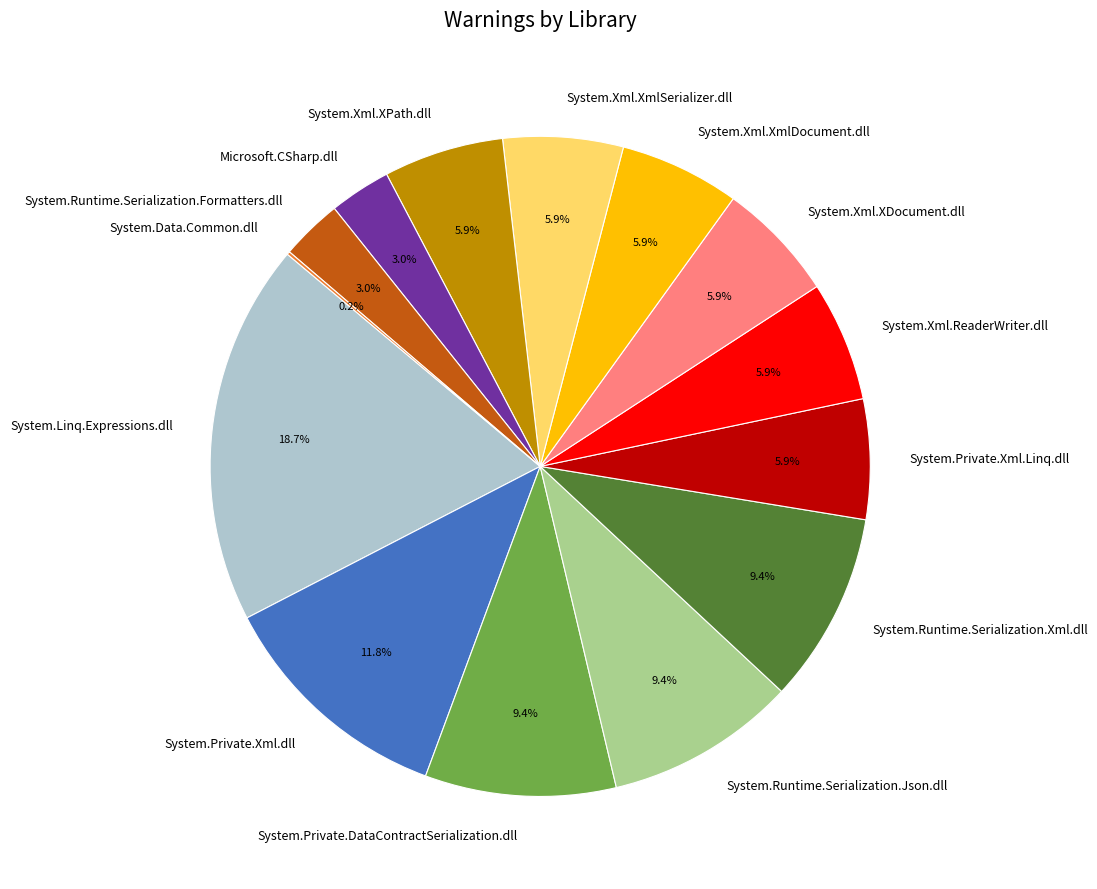

True or false: Microsoft.CSharp.dll accounts for 3% of the total.

True